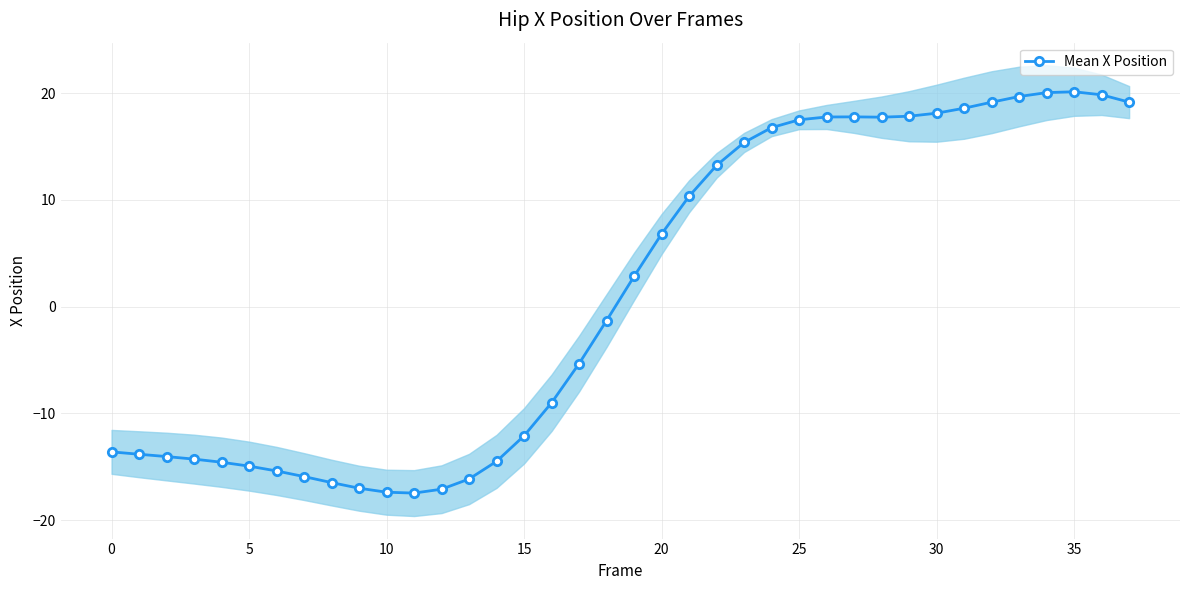

What is the greatest value displayed?

20.1